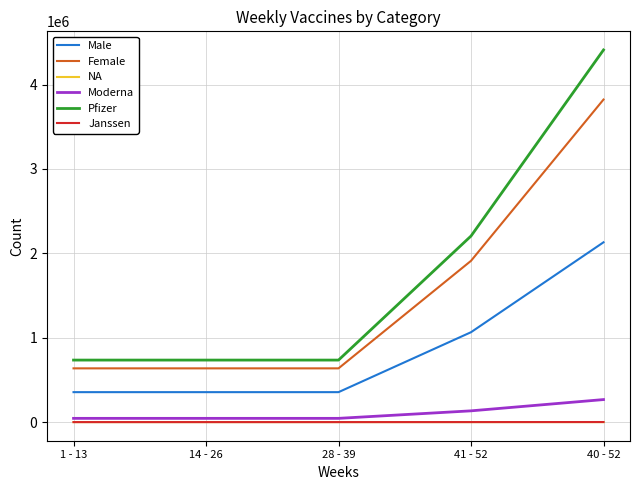

Where is Male nearest to the value 1242783?

41 - 52